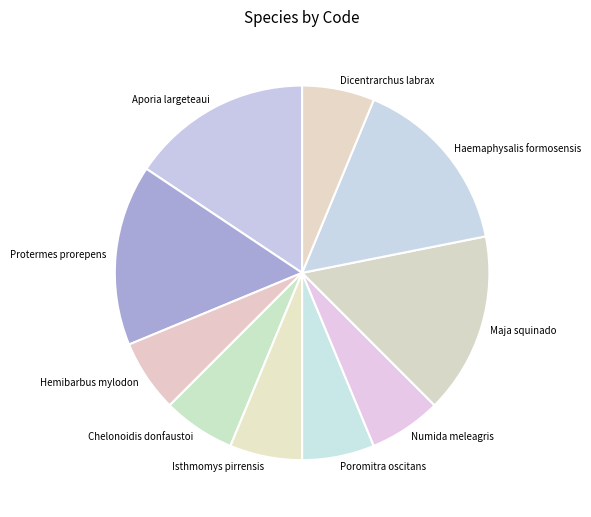

True or false: Haemaphysalis formosensis accounts for 16% of the total.

True